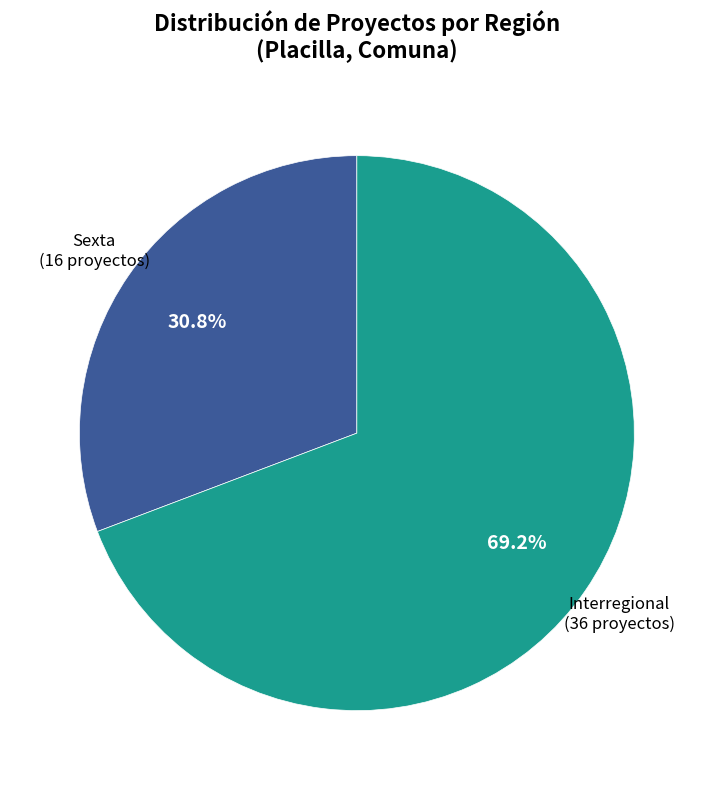

How many segments does this pie chart have?

2